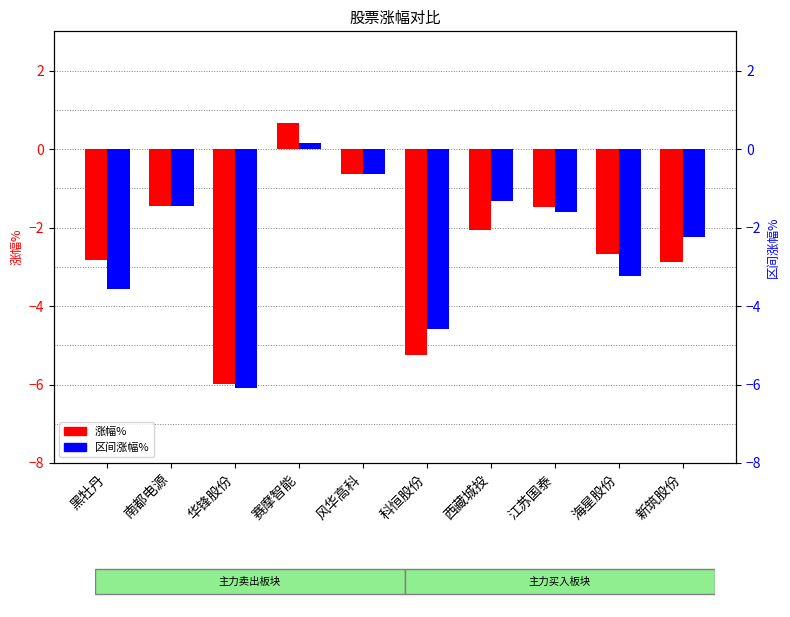

What is the value of the 涨幅% bar at the 2nd from the left?

-1.4